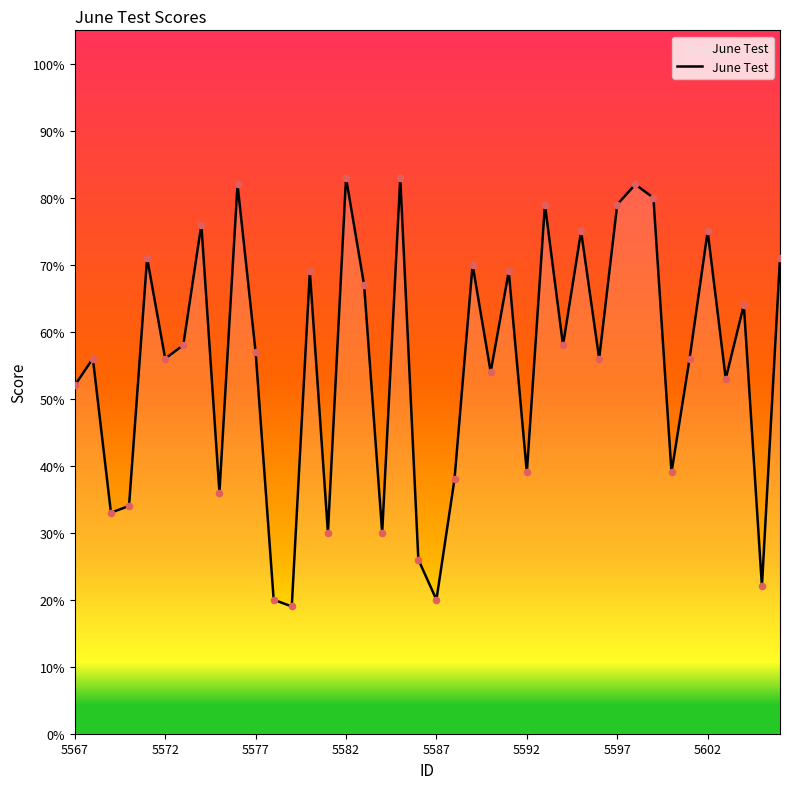

Approximately how many times larger is the value at 39 compared to 5602?

0.9